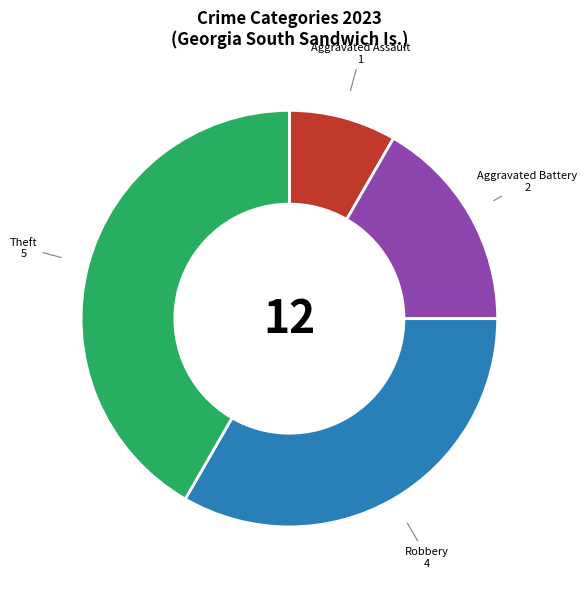

Is Aggravated Battery the majority of the pie?

No